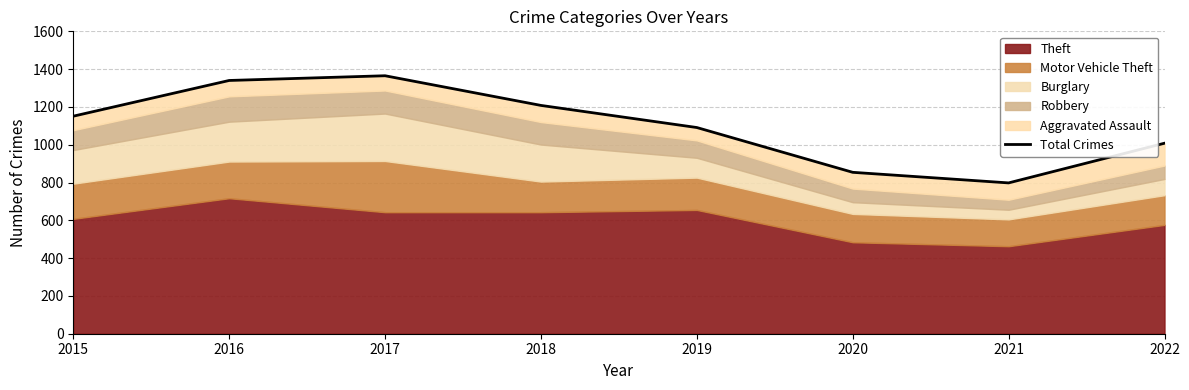

True or false: the data shows 332 at 2015.

False